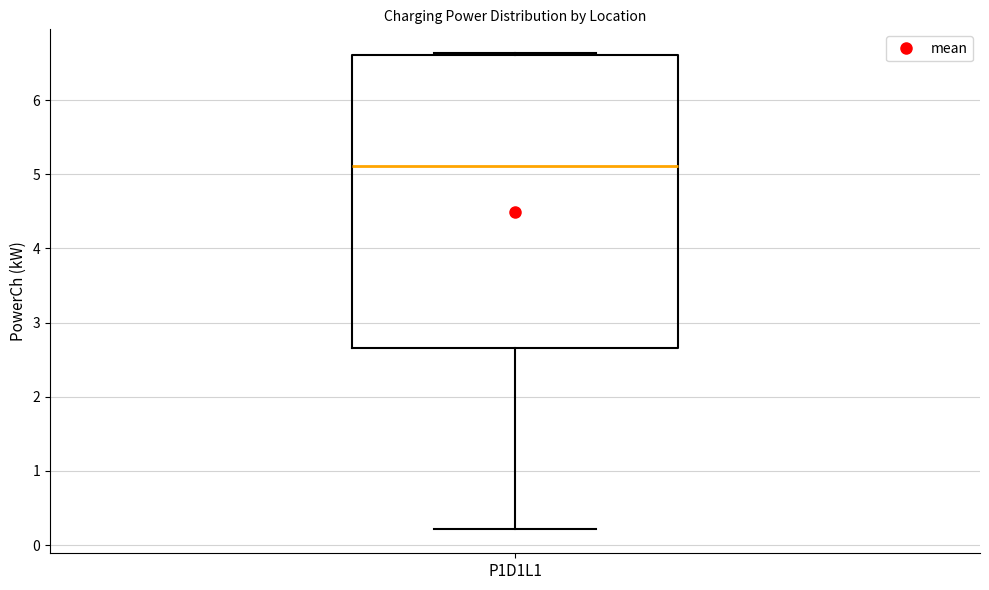

Where is the upper edge of the box for P1D1L1 on the y-axis? The values are not printed on the chart, so give them approximately, as read against the axis.

6.6